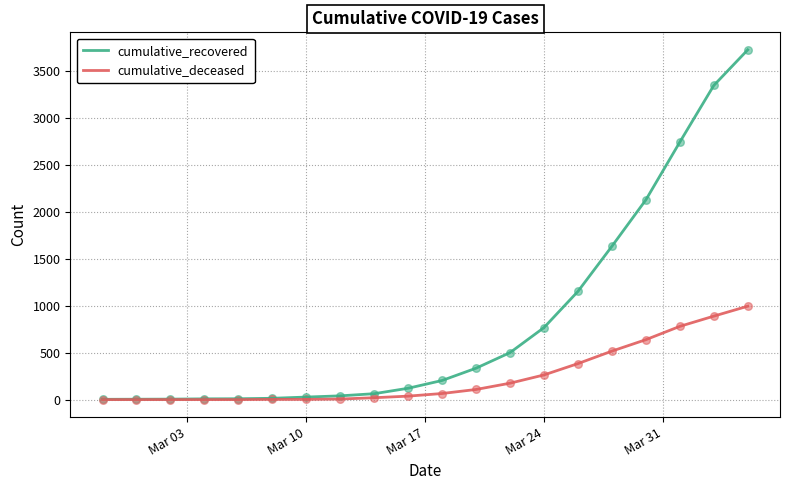

Which series has the widest spread of values?

cumulative_recovered